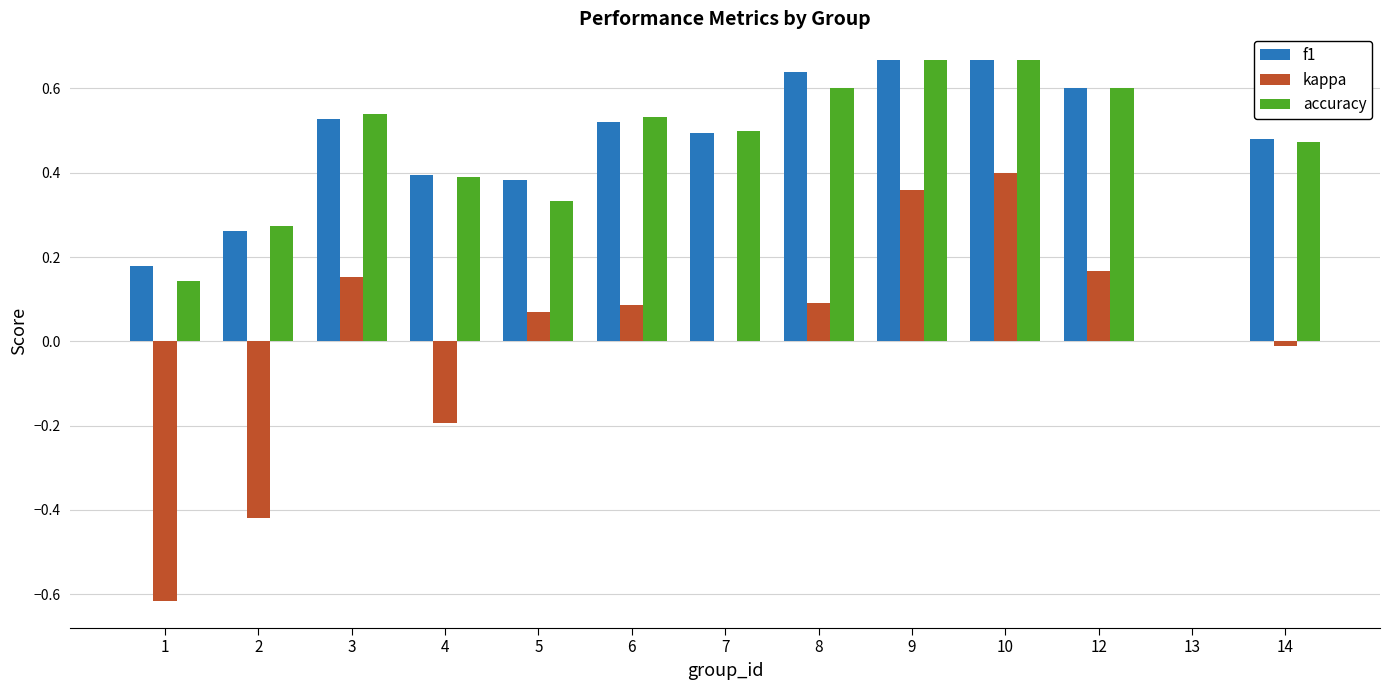

The accuracy series shows 0.5 at 7. True or false?

True